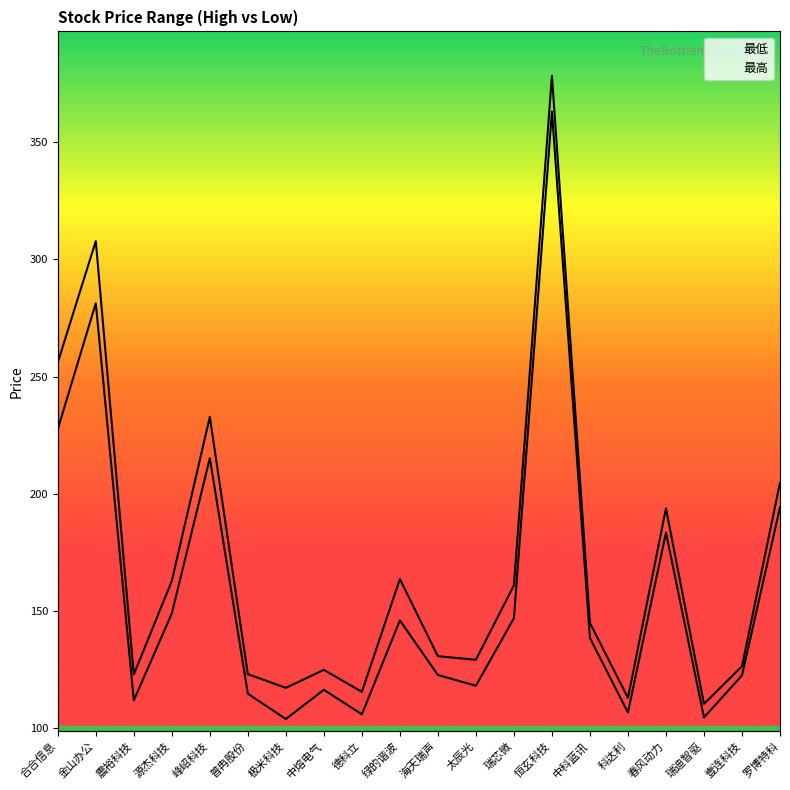

What is the maximum value shown in the chart?

378.3